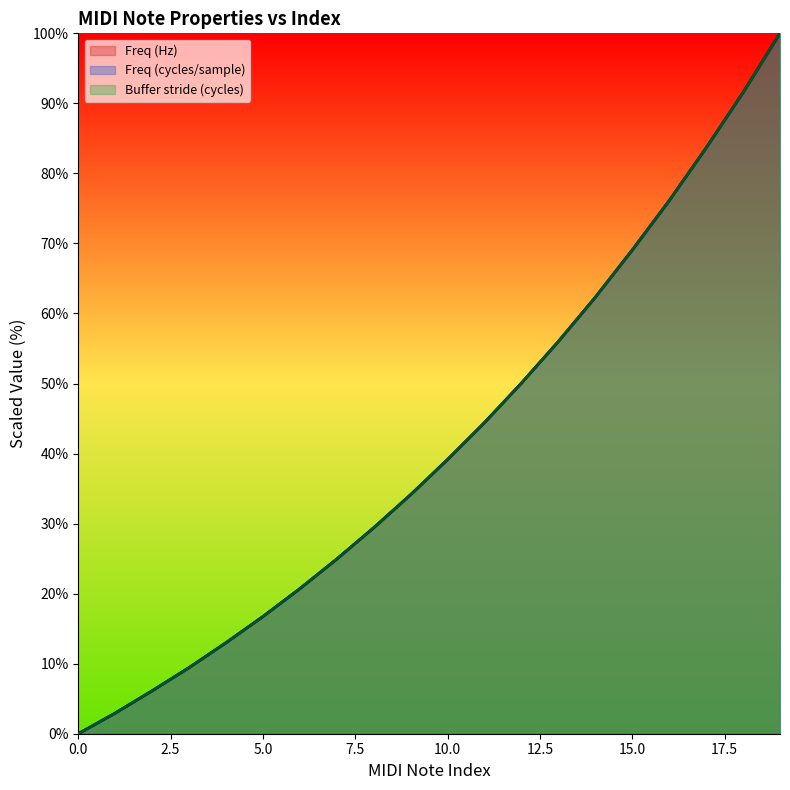

At which label is Freq (cycles/sample) closest to 50?

12